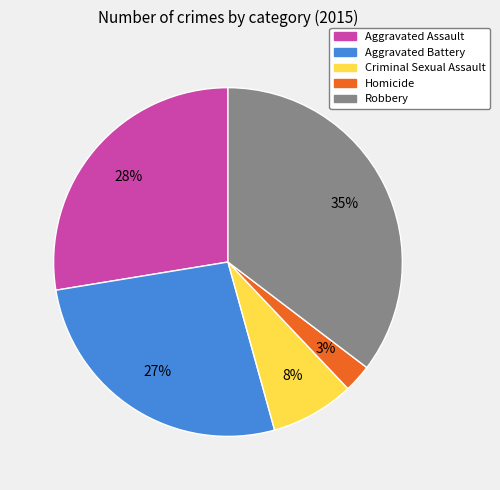

Which has a higher value, Criminal Sexual Assault or Homicide?

Criminal Sexual Assault